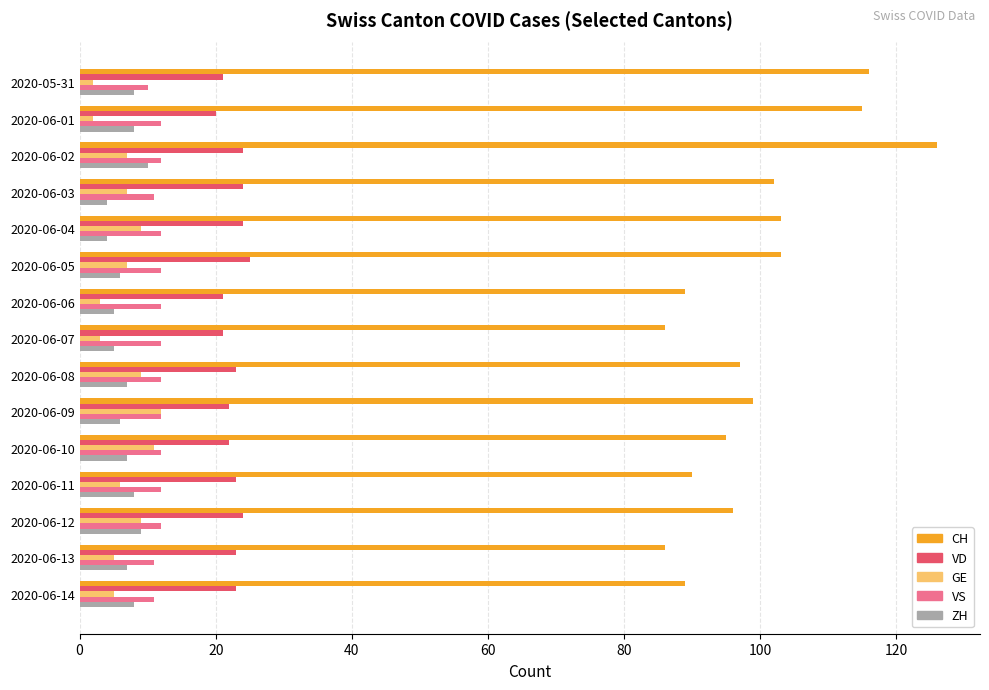

Which series has the largest range (max minus min)?

CH